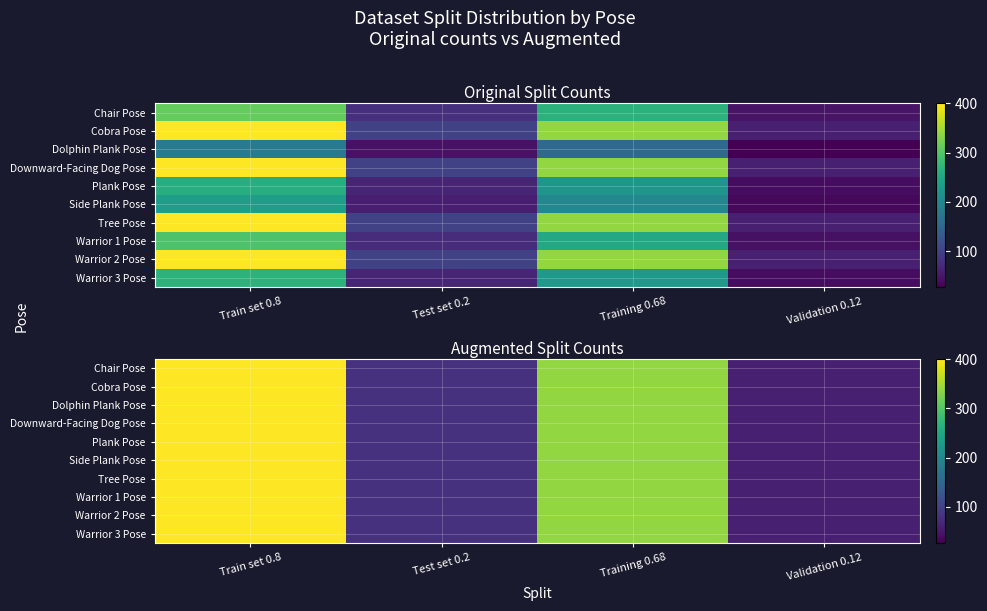

Is the value of Warrior 2 Pose at Validation 0.12 greater than the value of Chair Pose at Test set 0.2?

No